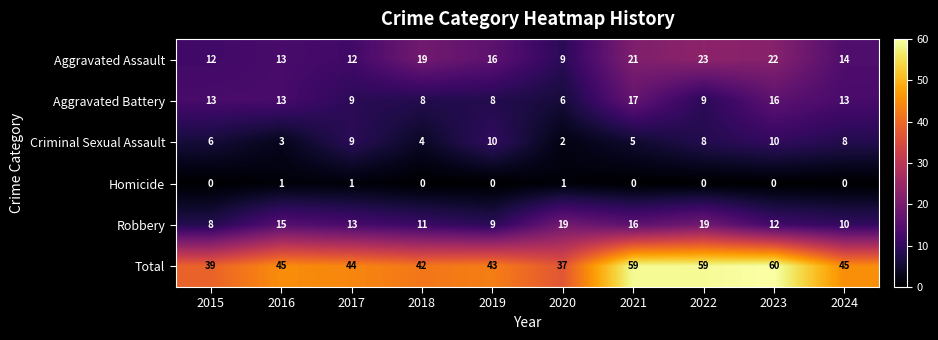

What is the total value across all series at 2018?

84